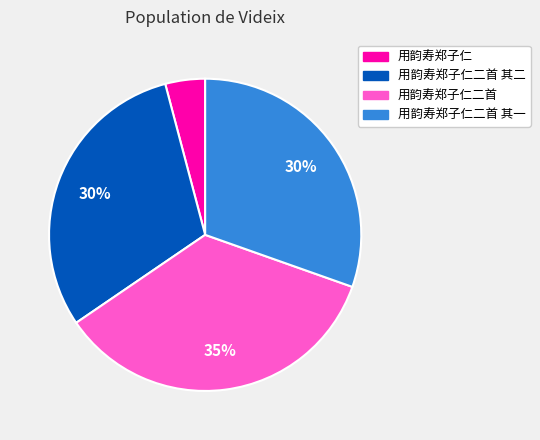

How many slices are in this pie chart?

4